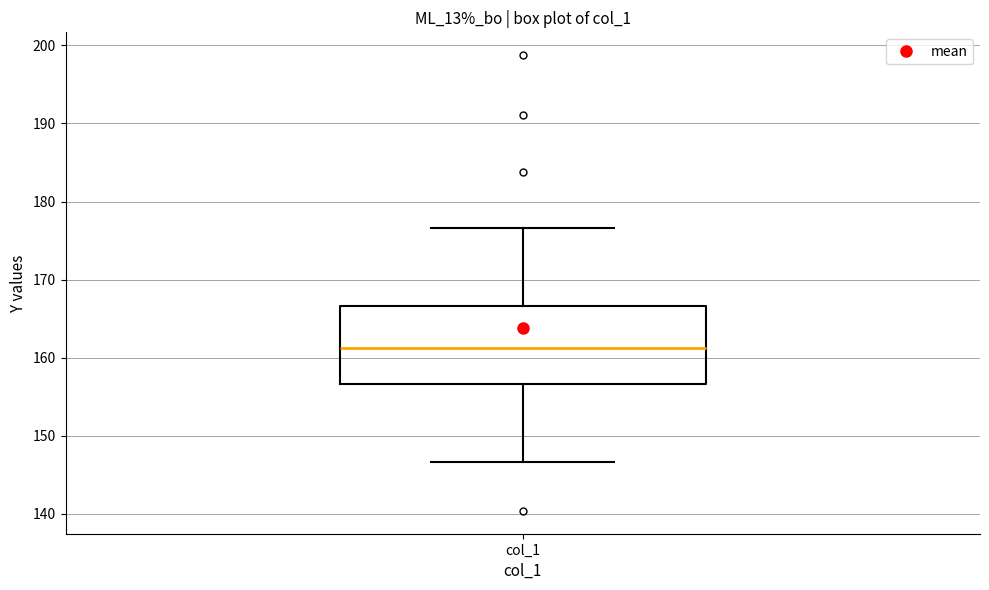

Read this box plot against the y-axis: the position of the median line, the range covered by the box, and the ends of both whiskers. The values are not printed on the chart, so give them approximately, as read against the axis.

median 161, box 157 to 167, whiskers 147 to 177